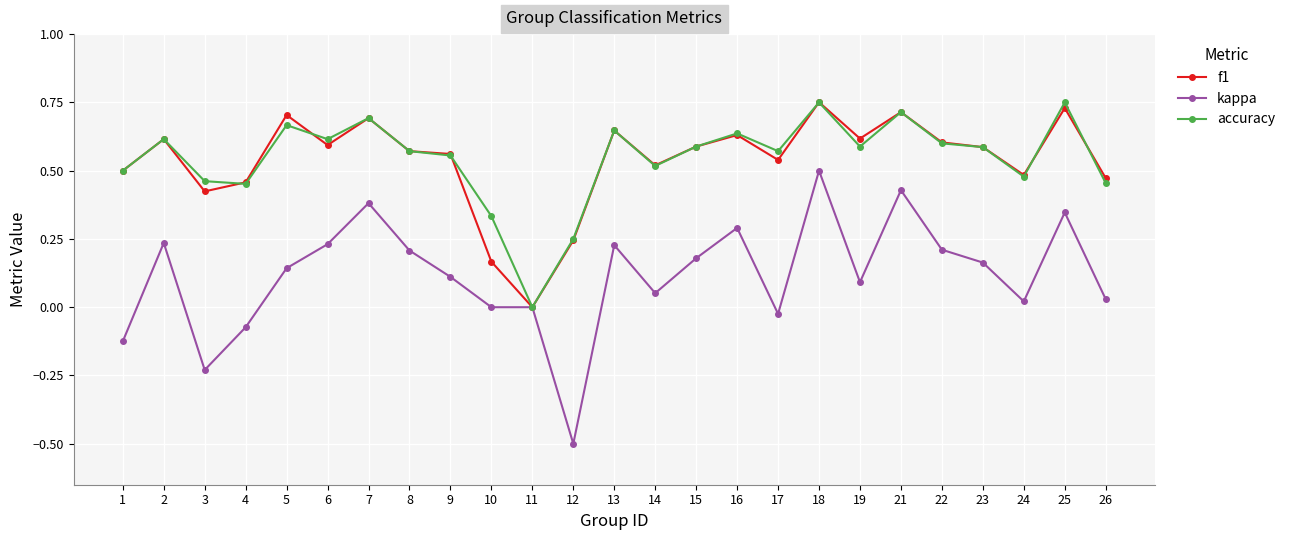

What is the difference between the maximum and minimum values in the kappa series?

1.0